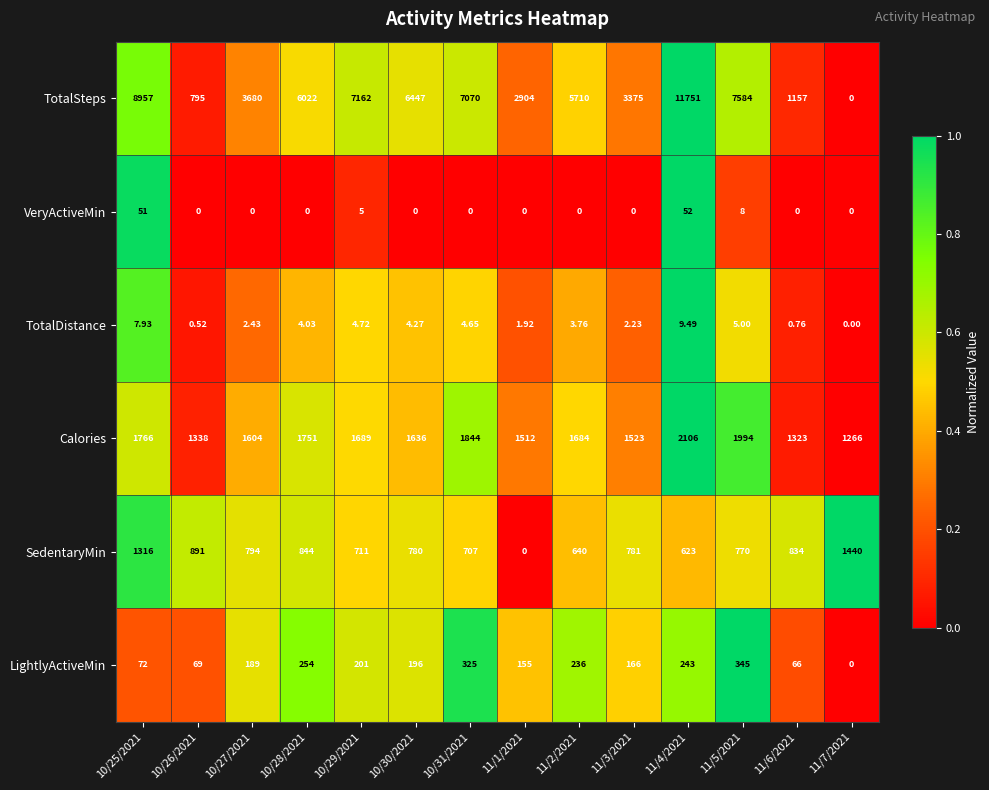

What is the spread (max minus min) of values at 11/1/2021?

2904.0